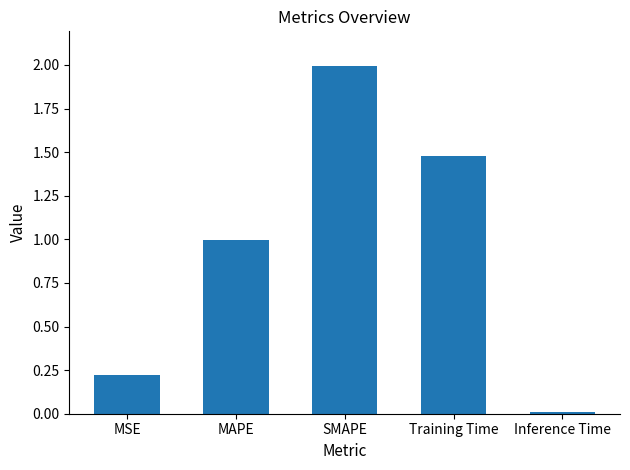

Read the value at SMAPE.

2.0